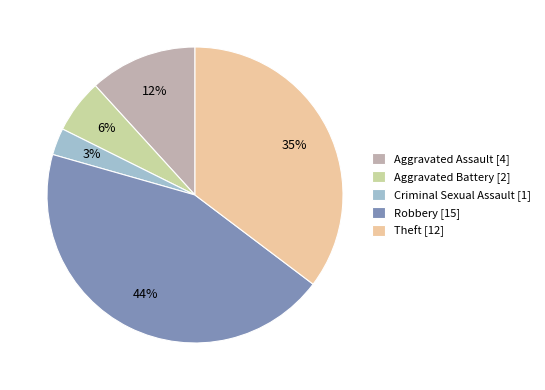

Which has a higher value, Aggravated Battery or Aggravated Assault?

Aggravated Assault